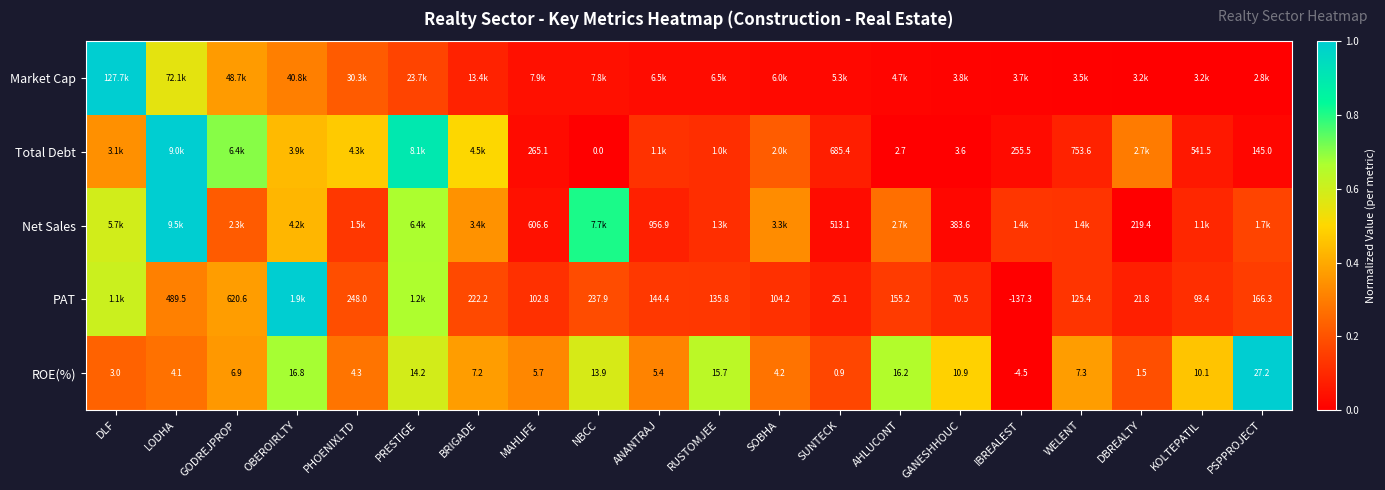

At which label does ROE(%) reach its minimum?

IBREALEST